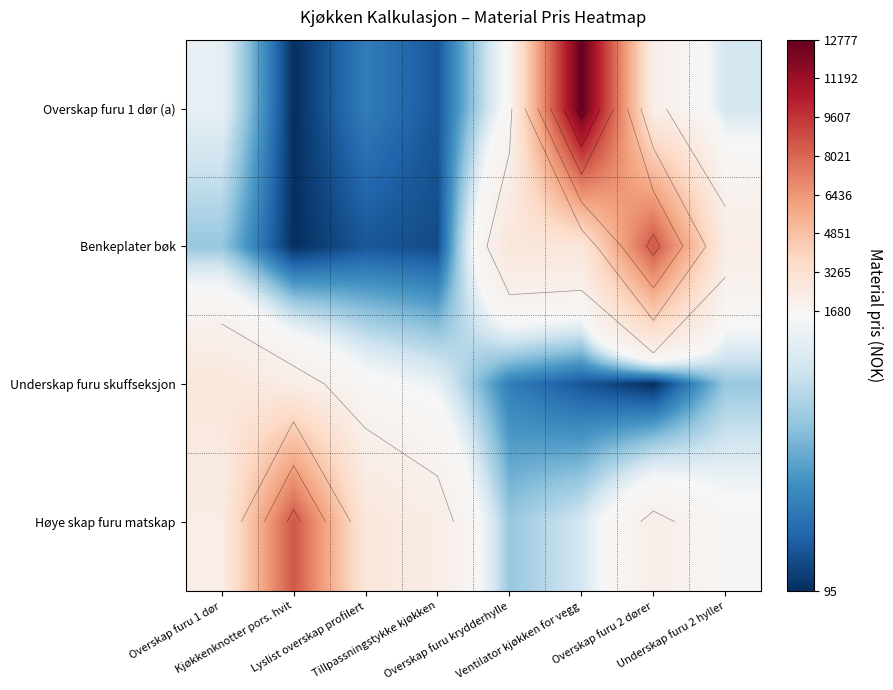

Which series has the largest range (max minus min)?

Overskap furu 1 dør (a)